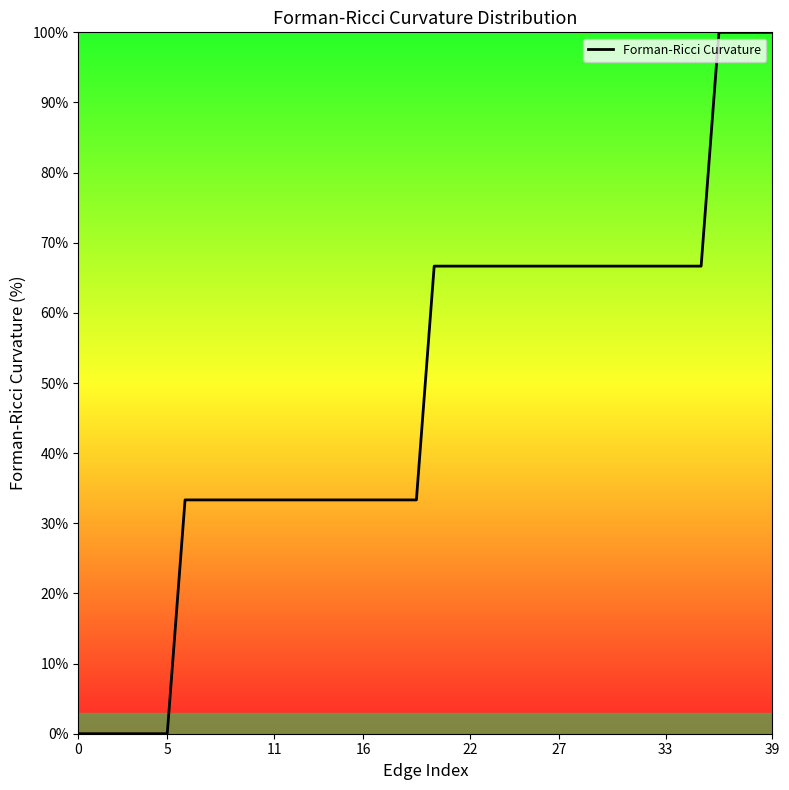

What is the difference between the maximum and minimum values?

100.0